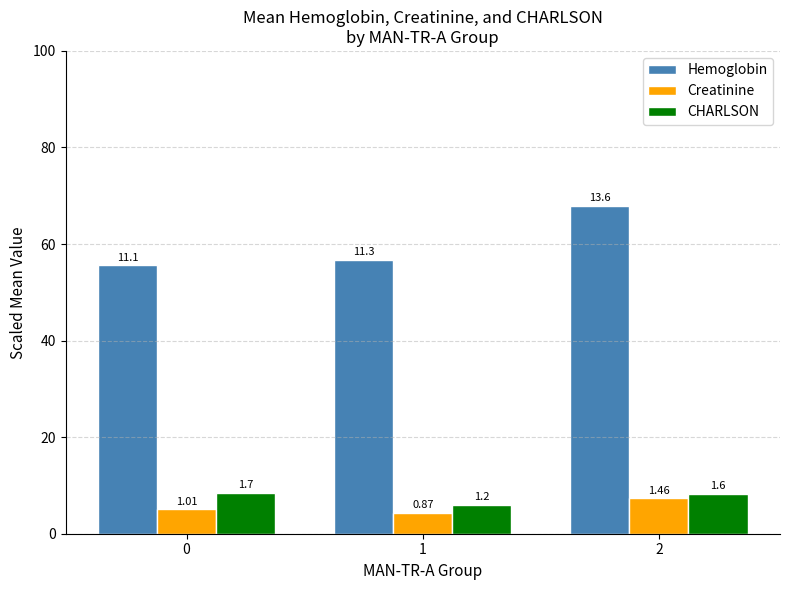

Rank the series at 1 from highest to lowest value.

Hemoglobin, CHARLSON, Creatinine